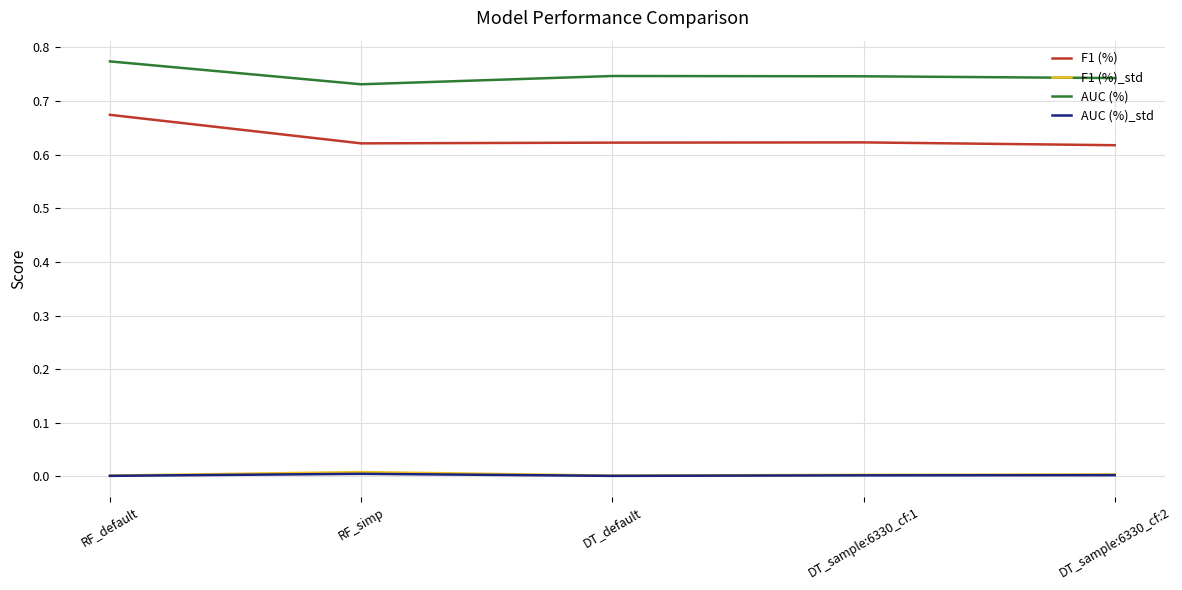

True or false: F1 (%)_std and AUC (%) cross at least once.

False